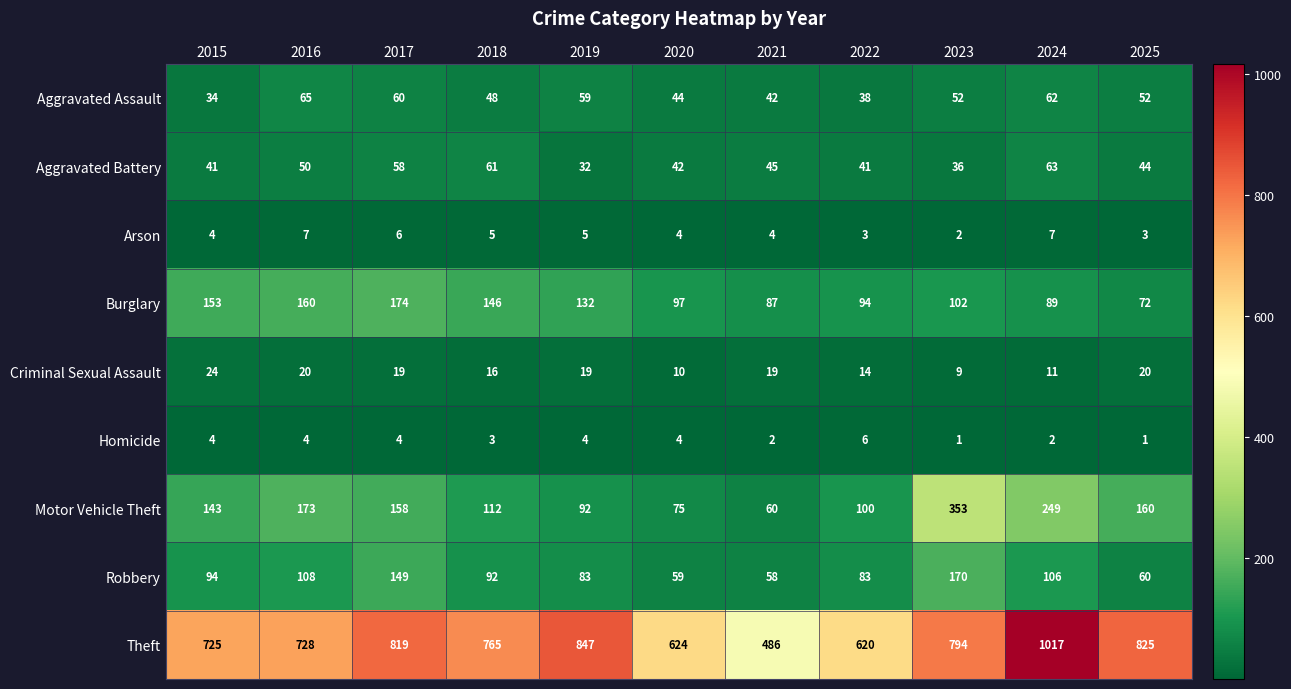

Is it true that Burglary equals 24 at 2020?

False